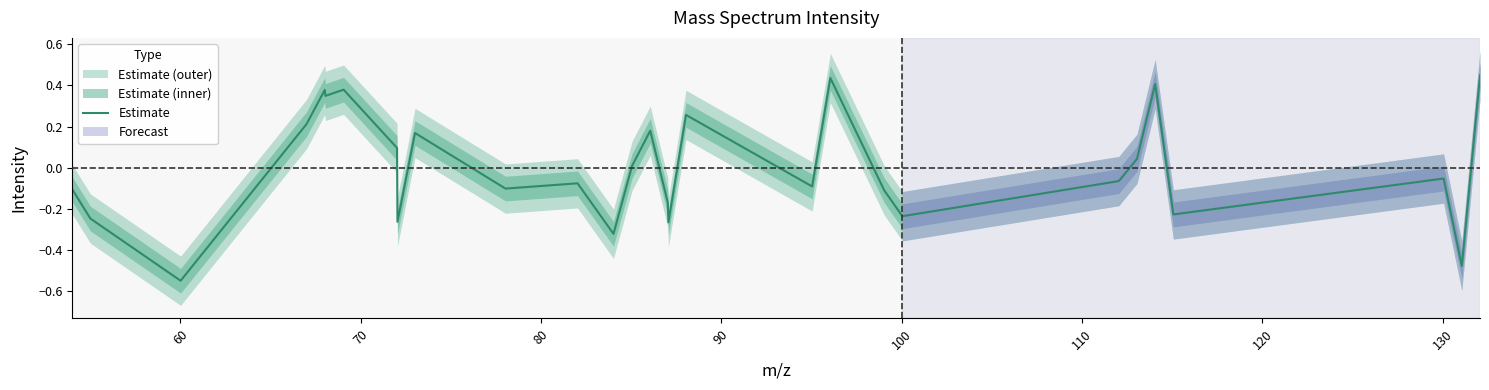

What is the difference between the second highest and second lowest values?

0.9